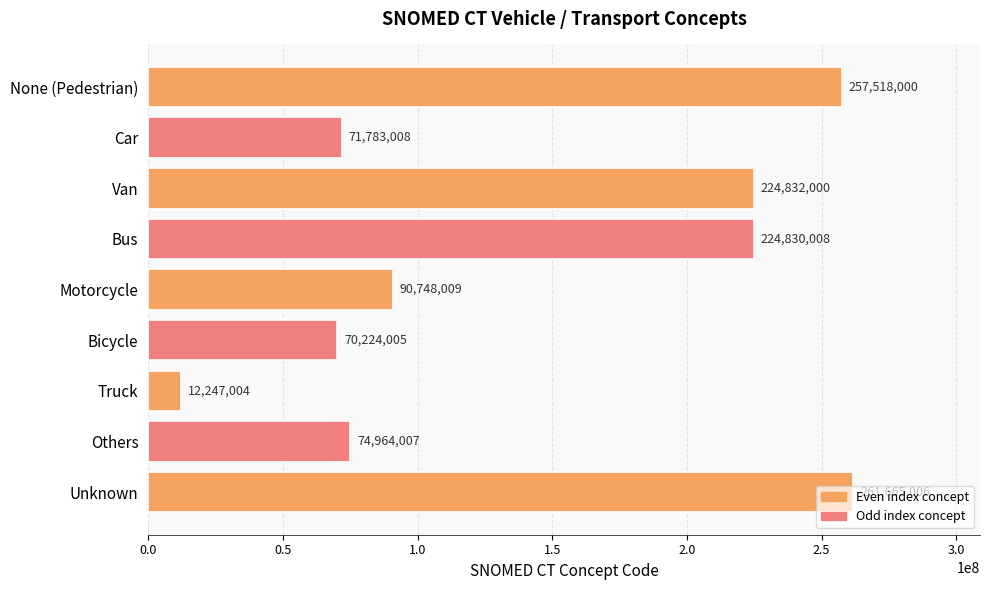

The value at Car is 71783008. True or false?

True